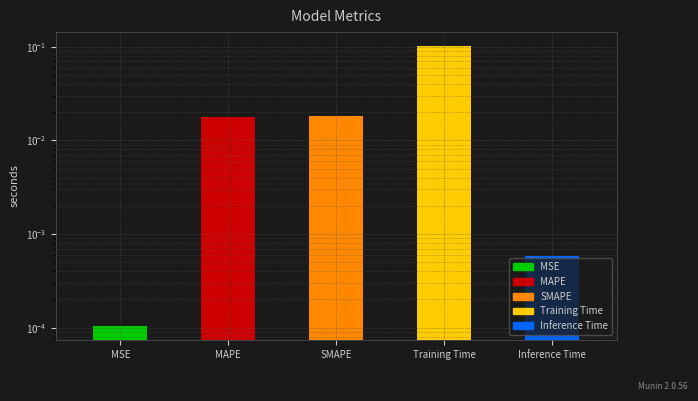

What is the label of the 1st bar from the right?

Inference Time